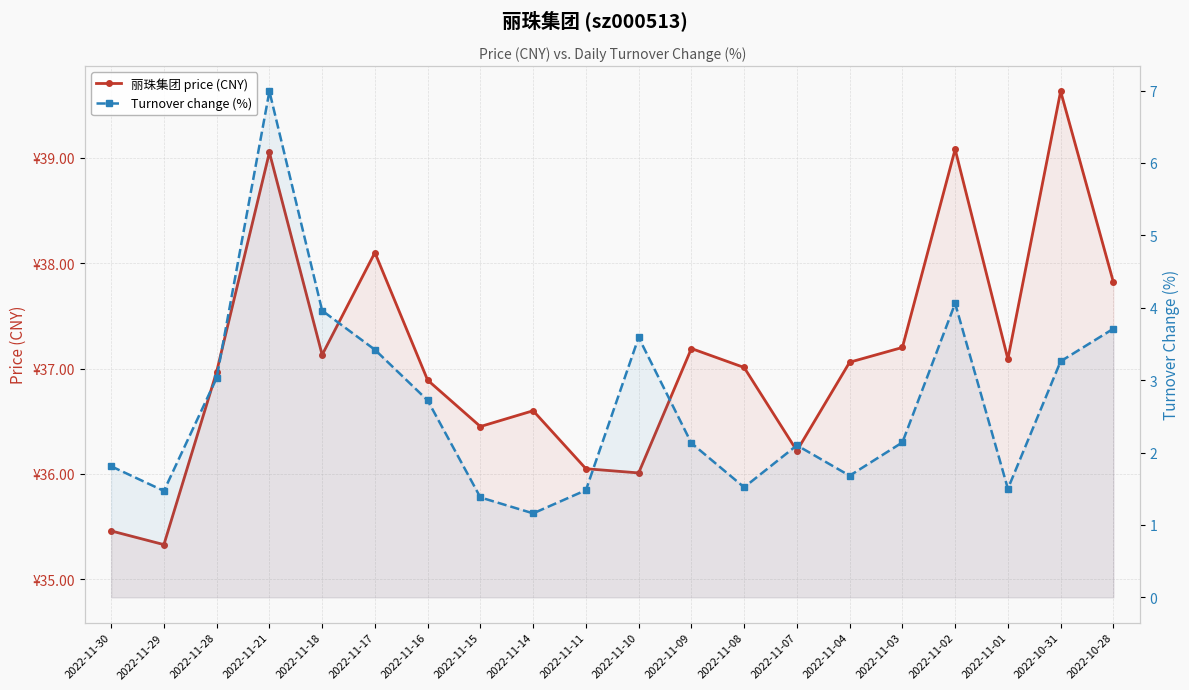

Which series has the largest total across all categories?

丽珠集团 price (CNY)